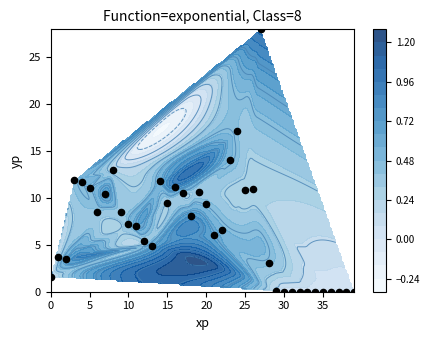

How many data points does each series have?

40